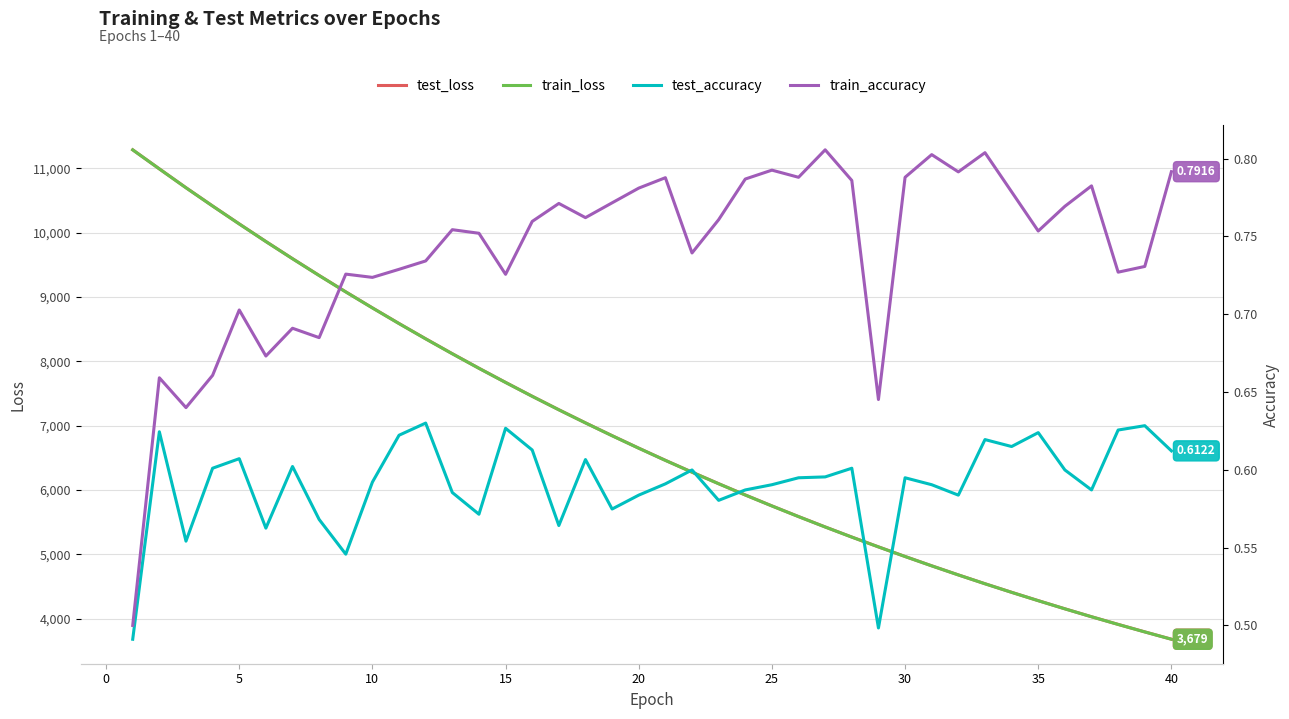

What is the minimum value for test_loss?

3680.4